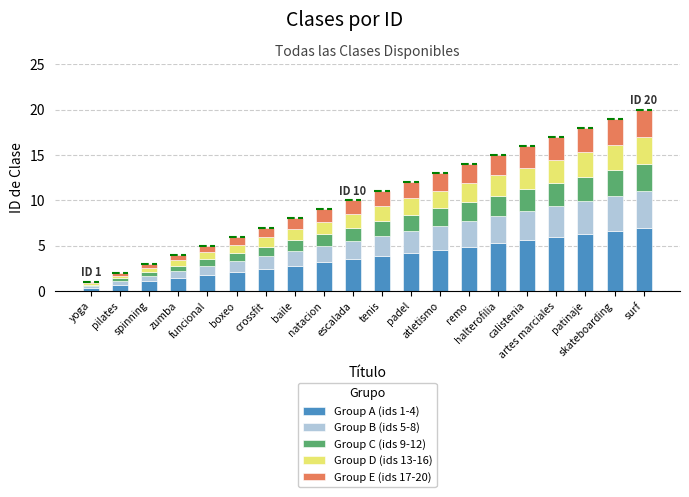

What is the highest value of the Group A (ids 1-4) series?

7.0